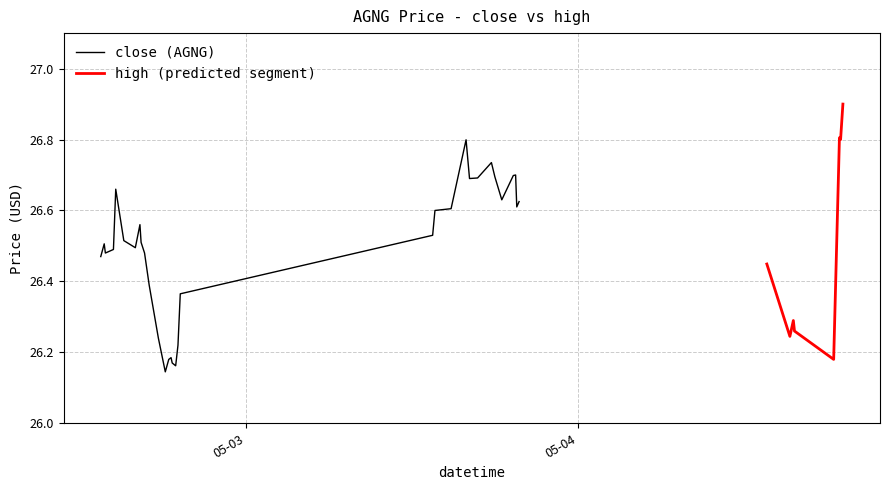

What is the maximum value for close (AGNG)?

26.8